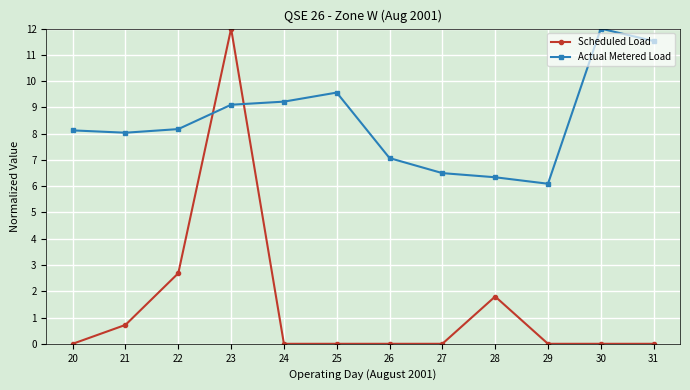

Where do Actual Metered Load and Scheduled Load first cross each other?

22 and 23